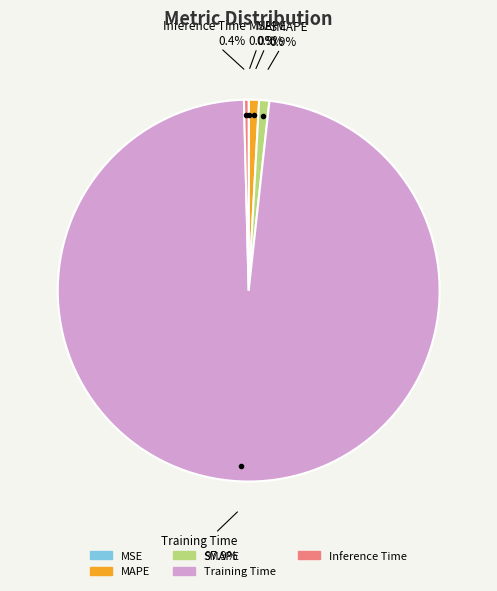

Is there any slice that represents more than half of the pie?

Yes